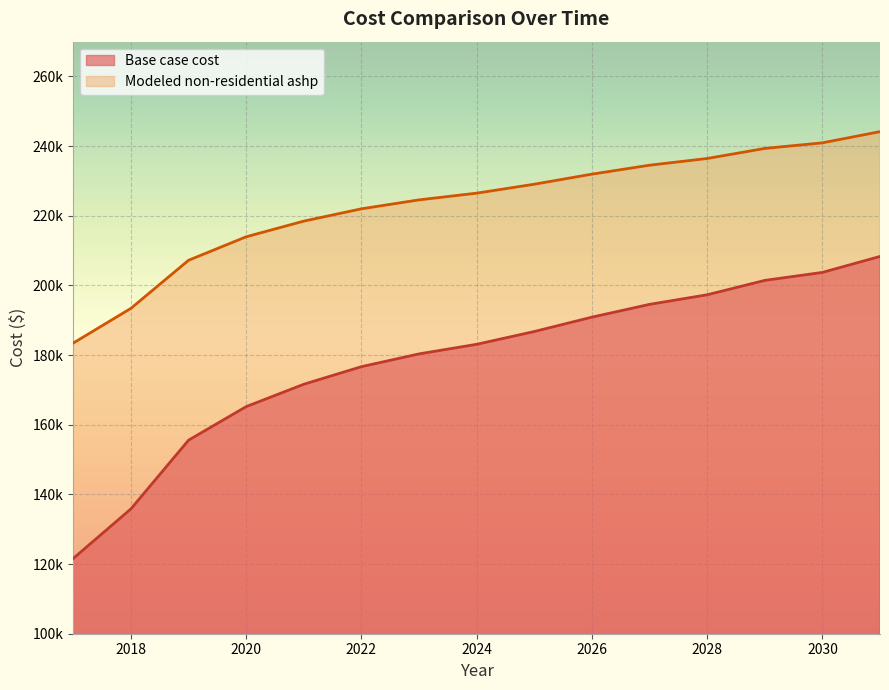

What is the sum of the Base case cost values at 2017 and 2026?

312525.4